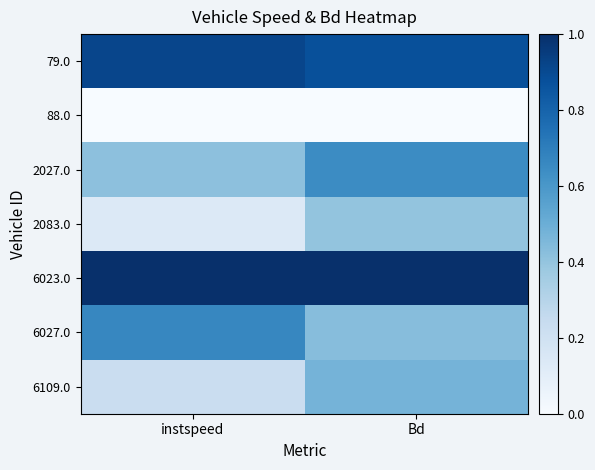

Which series has the largest total across all categories?

6023.0